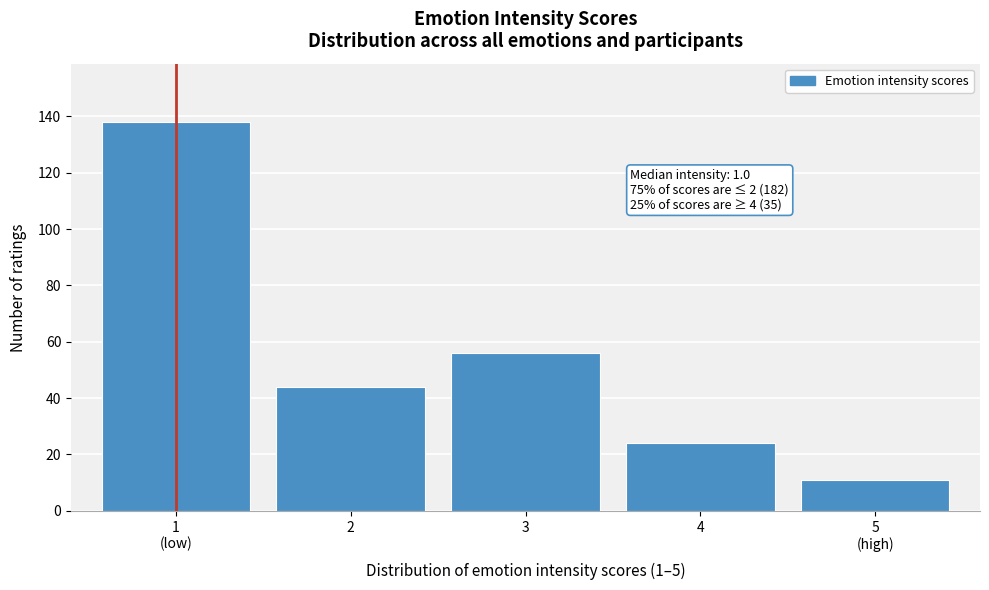

Reading left to right, list all the values displayed in this chart.

138	44	56	24	11